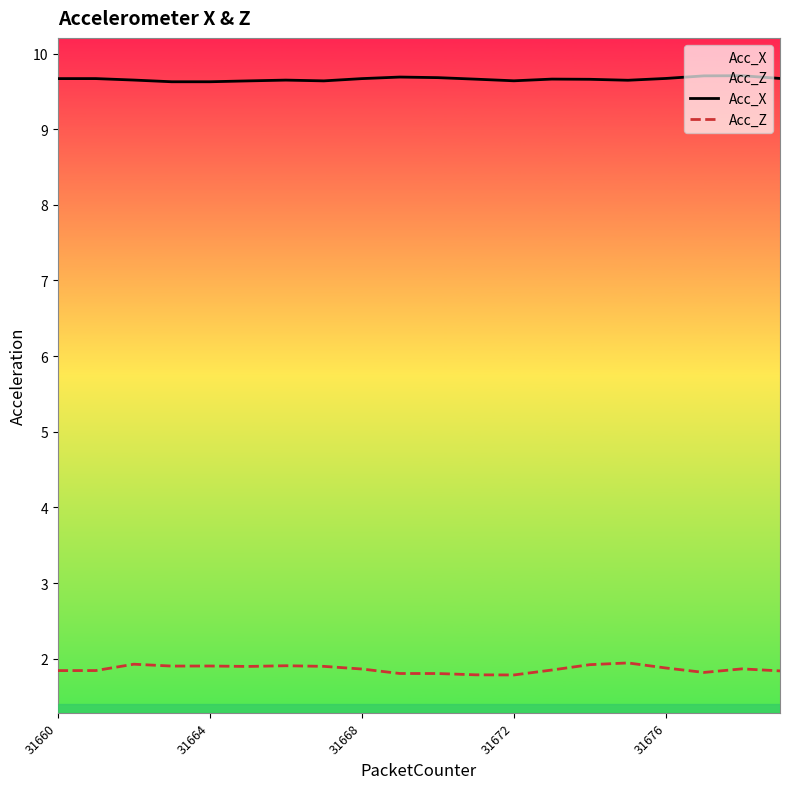

What is the lowest value of the Acc_X series?

9.6